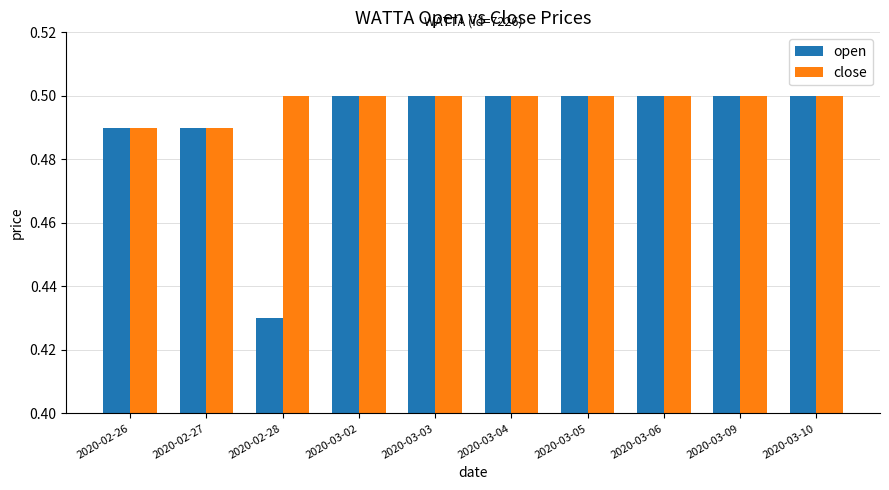

What is the label of the 2nd bar from the right?

2020-03-09